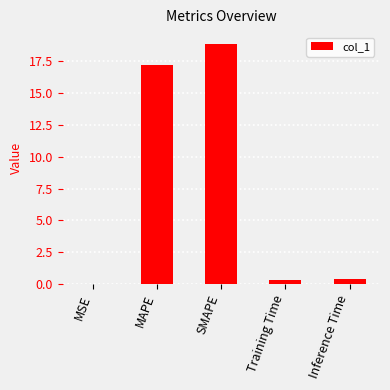

What is the greatest value displayed?

18.8